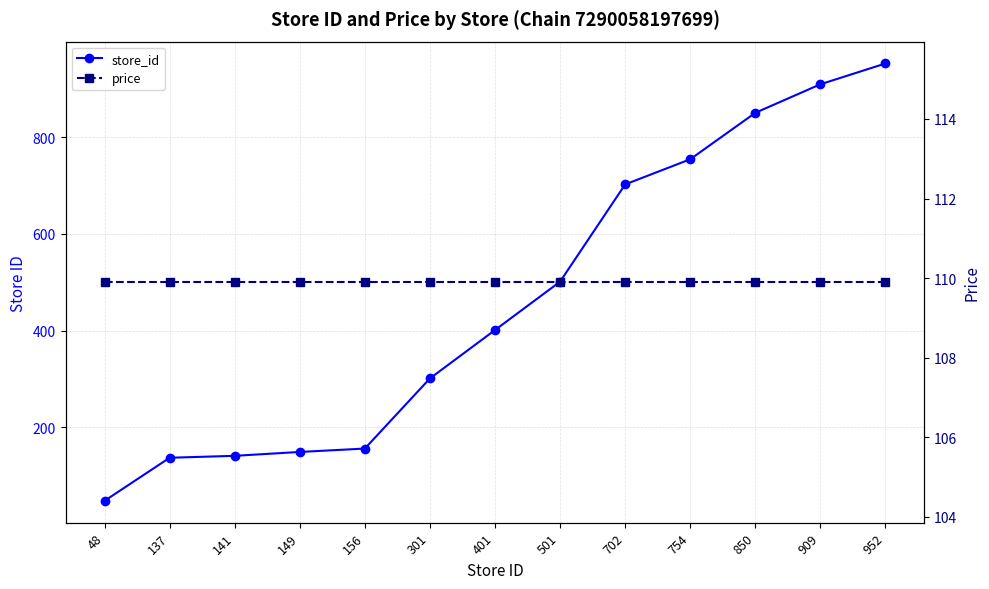

What is the average value of the price series?

109.9